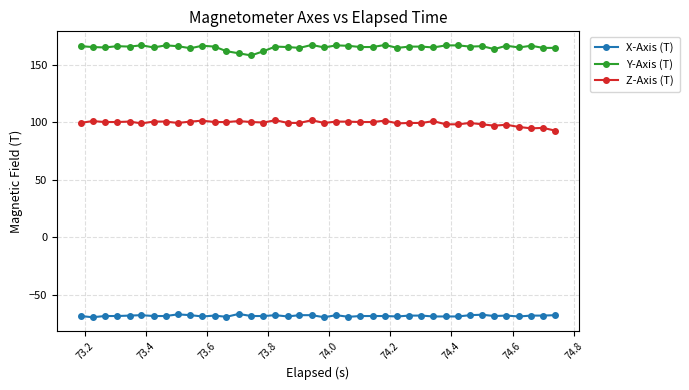

True or false: Z-Axis (T) and X-Axis (T) cross at least once.

False